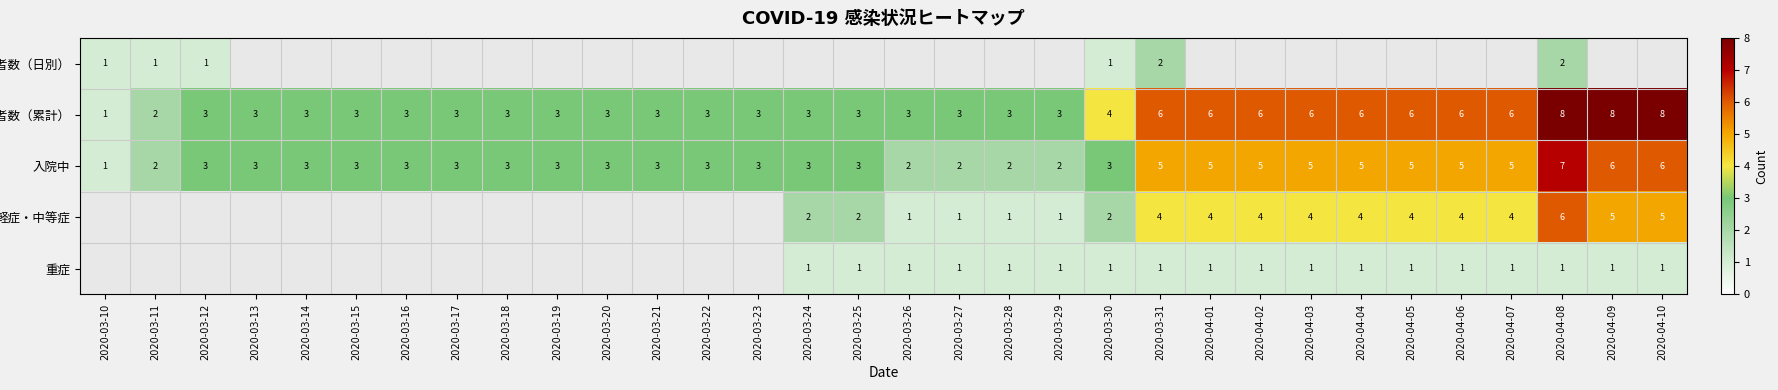

Which series has the widest spread of values?

陽性者数（累計）